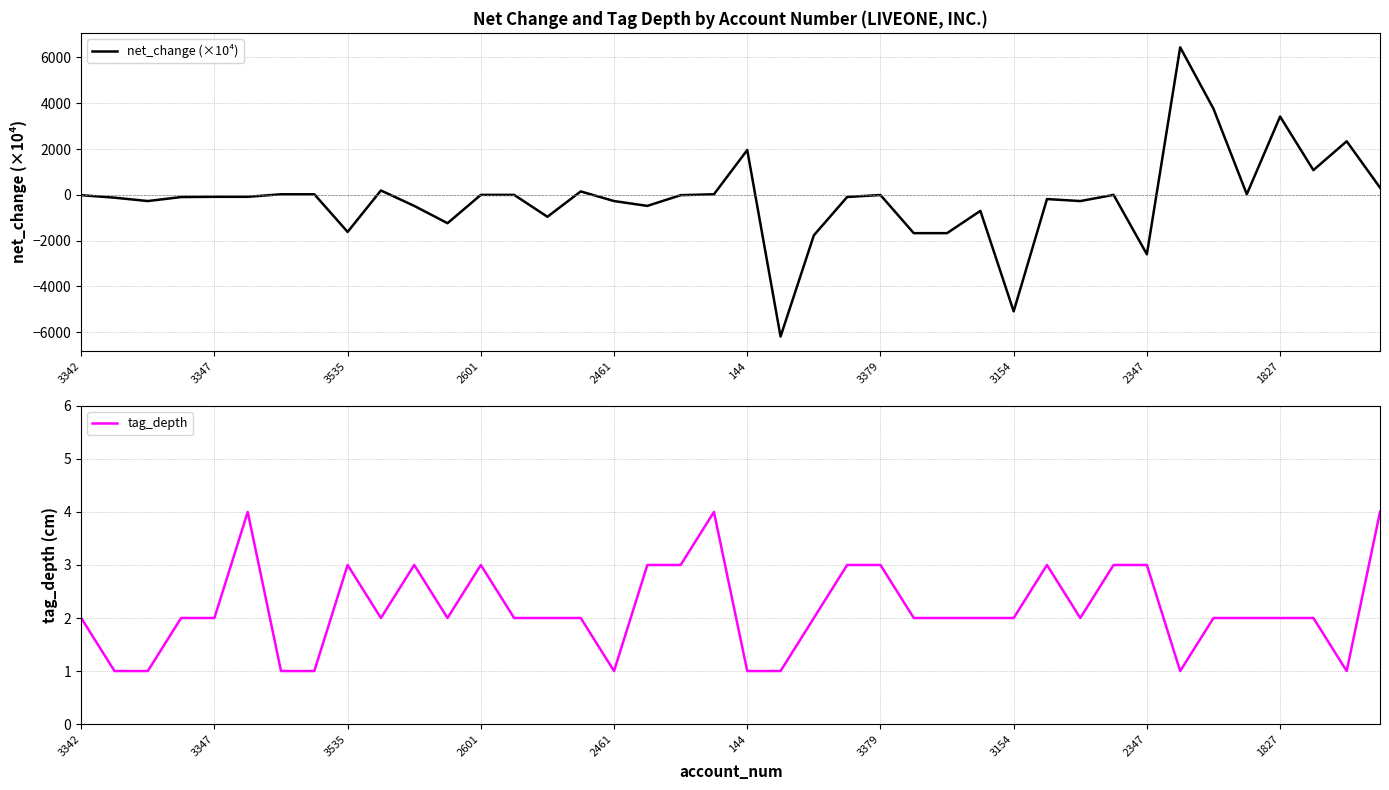

What is the difference between the maximum and minimum values in the tag_depth series?

3